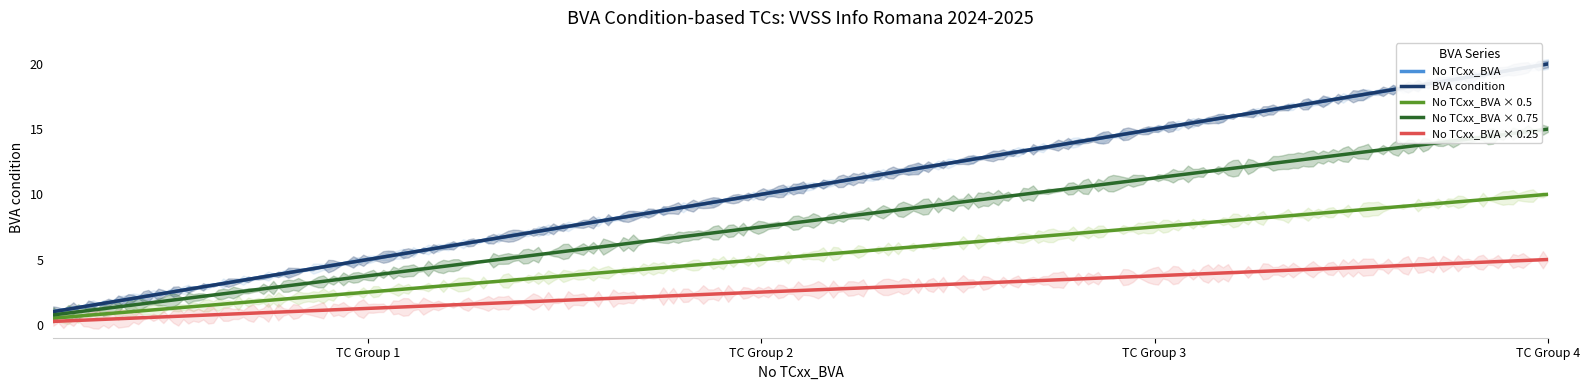

True or false: BVA condition and No TCxx_BVA intersect in this chart.

False